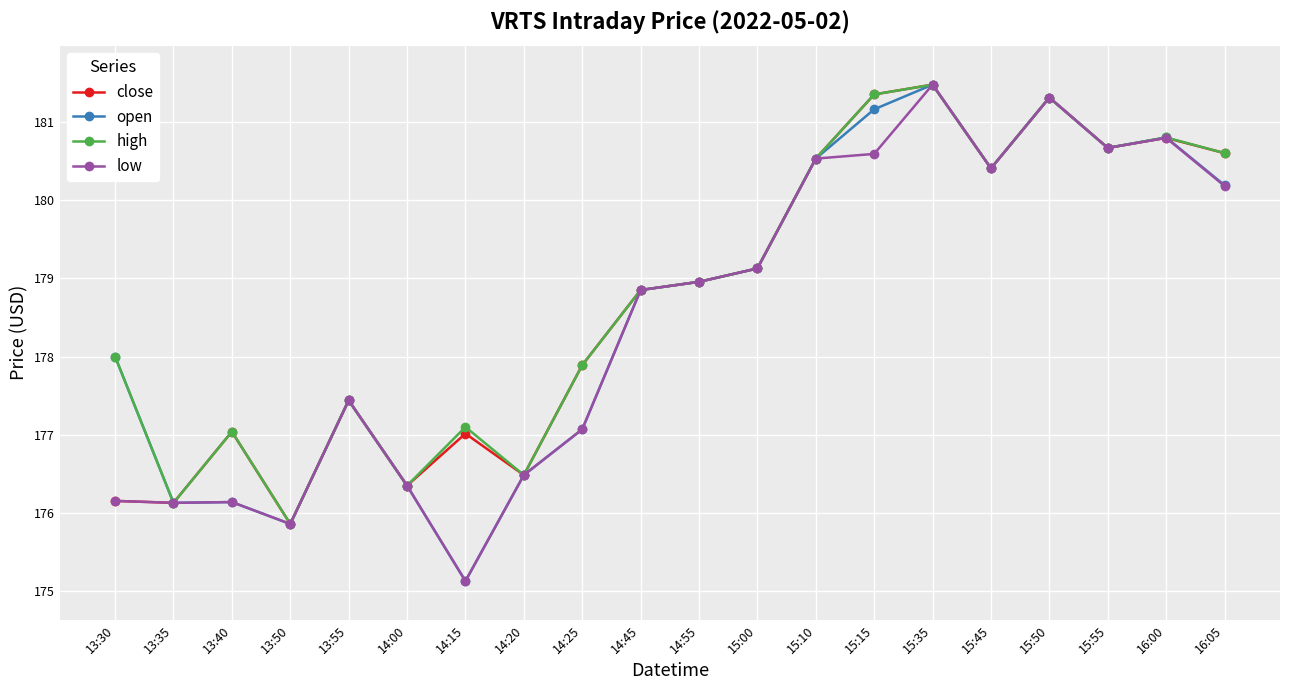

What is the sum of all high values?

3576.4